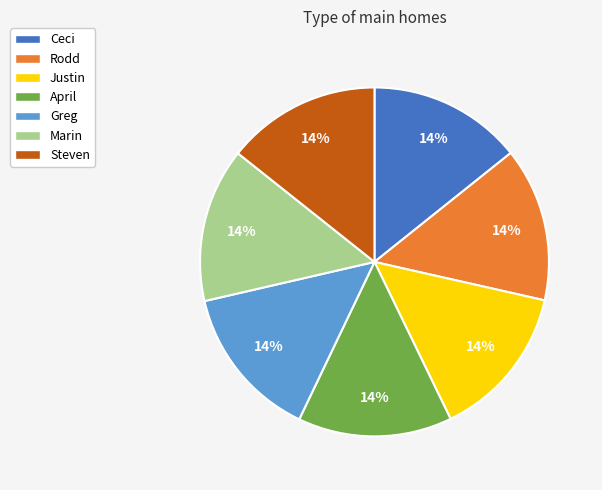

Is the sum of Marin and Justin greater than half?

No